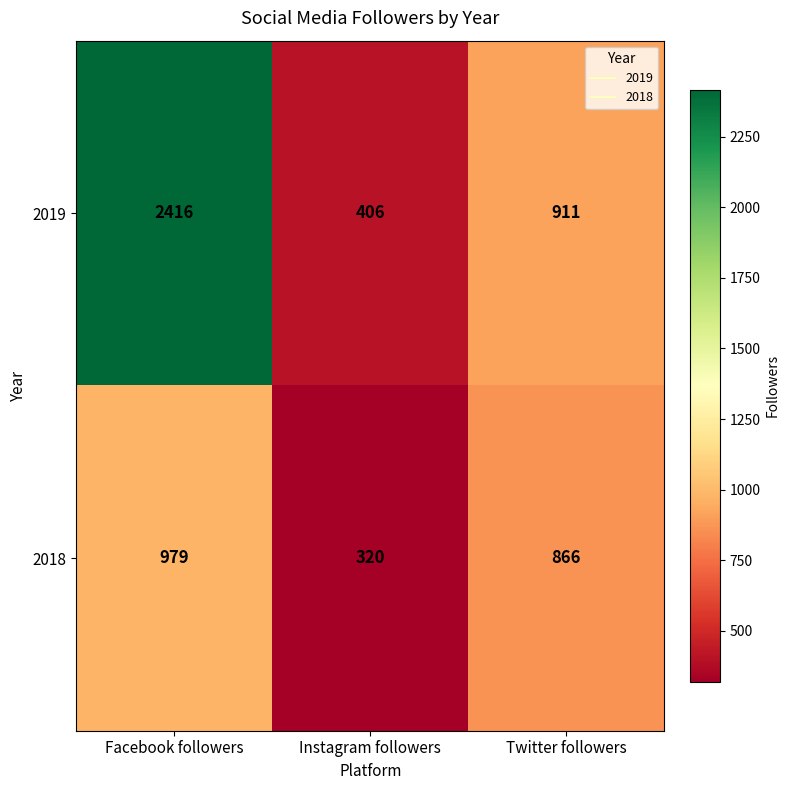

What is the difference between the 2019 values at Twitter followers and Instagram followers?

505